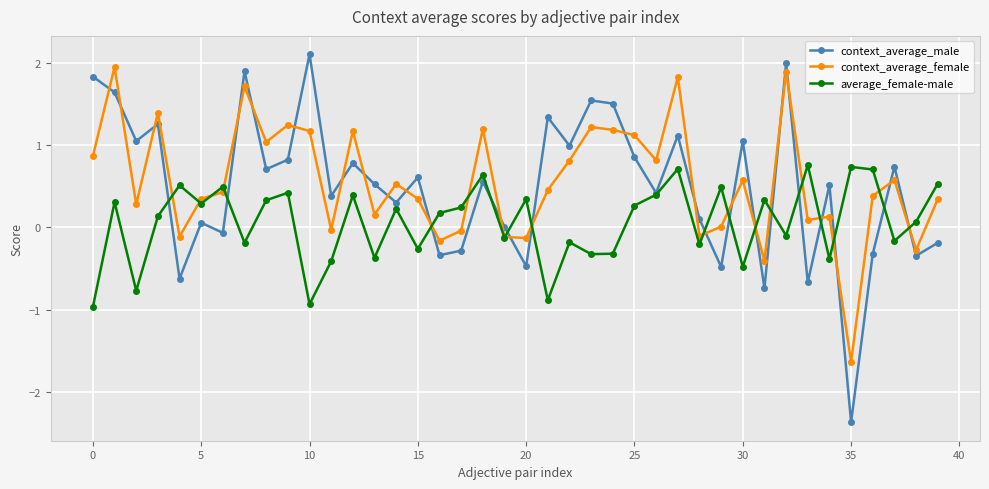

What is the minimum value for context_average_male?

-2.4